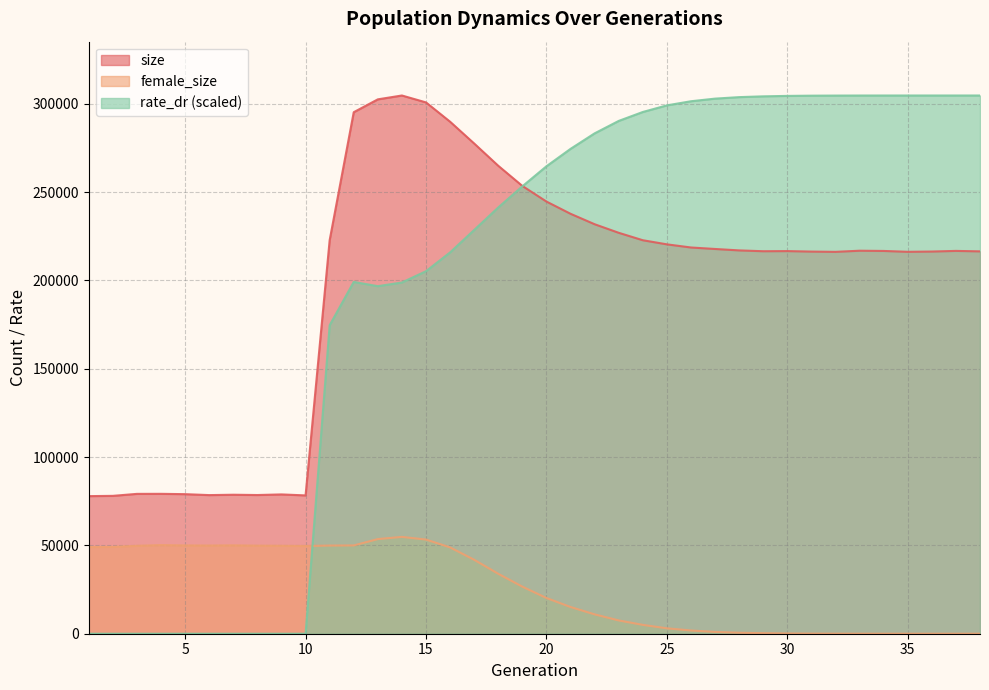

Reading left to right, list all the values displayed in this chart.

size: 77897.0	78049.0	79174.0	79195.0	79011.0	78476.0	78686.0	78520.0	78866.0	78303.0	222767.0	295243.0	302514.0	304697.0	300782.0	289855.0	277515.0	264903.0	253490.0	244656.0	237737.0	231822.0	226970.0	222760.0	220430.0	218653.0	217808.0	217002.0	216535.0	216611.0	216331.0	216182.0	216823.0	216692.0	216204.0	216357.0	216718.0	216455.0
female_size: 49088.0	49149.0	49782.0	50192.0	49992.0	49932.0	50048.0	49864.0	49792.0	49665.0	49911.0	49982.0	53570.0	54813.0	53308.0	48868.0	41863.0	33930.0	26648.0	20230.0	15127.0	10967.0	7523.0	5013.0	3064.0	1825.0	1026.0	547.0	296.0	137.0	55.0	27.0	8.0	3.0	1.0	1.0	1.0	0.0
rate_dr: 0.0	0.0	0.0	0.0	0.0	0.0	0.0	0.0	0.0	0.0	174643.5	199160.3	196758.1	198839.8	205236.6	215864.4	228586.4	241320.3	253283.3	264623.3	274476.8	283261.9	290301.3	295356.2	299107.3	301439.5	302922.1	303773.2	304217.1	304467.9	304601.3	304651.9	304684.2	304692.7	304695.5	304695.5	304695.5	304697.0